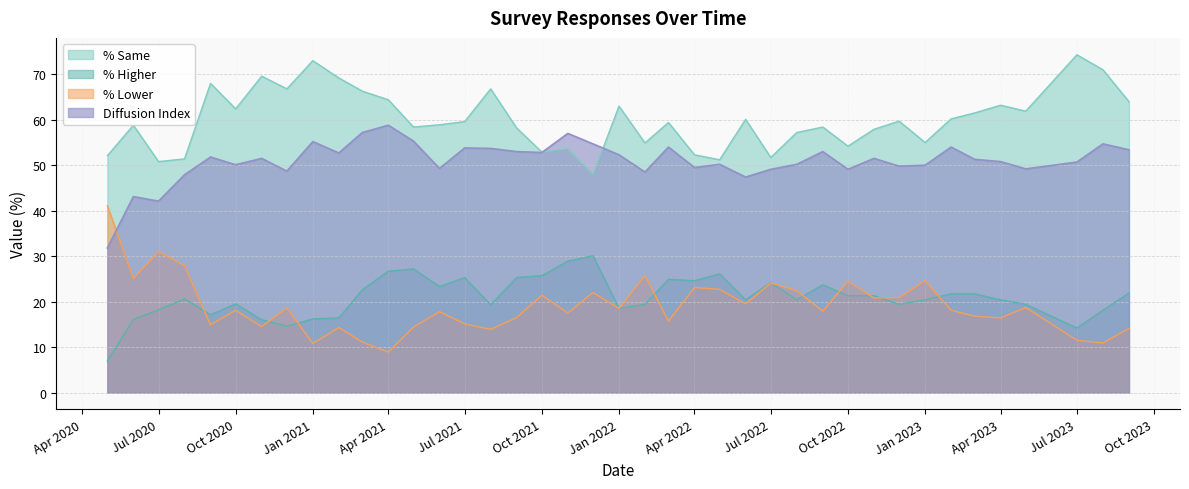

True or false: % Same and % Lower cross at least once.

False